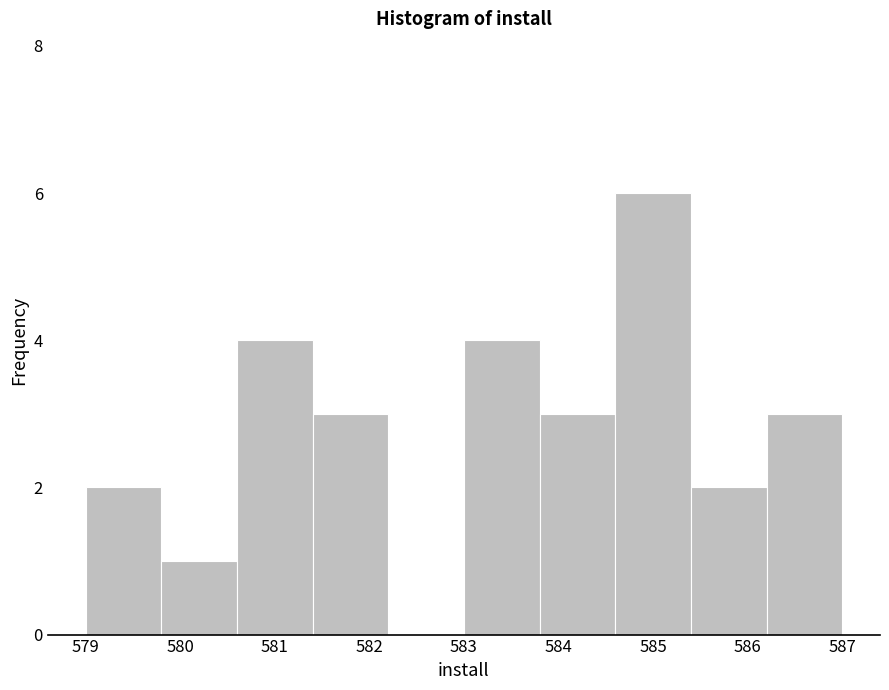

Which range on the x-axis has the tallest bar?

584.6 to 585.4